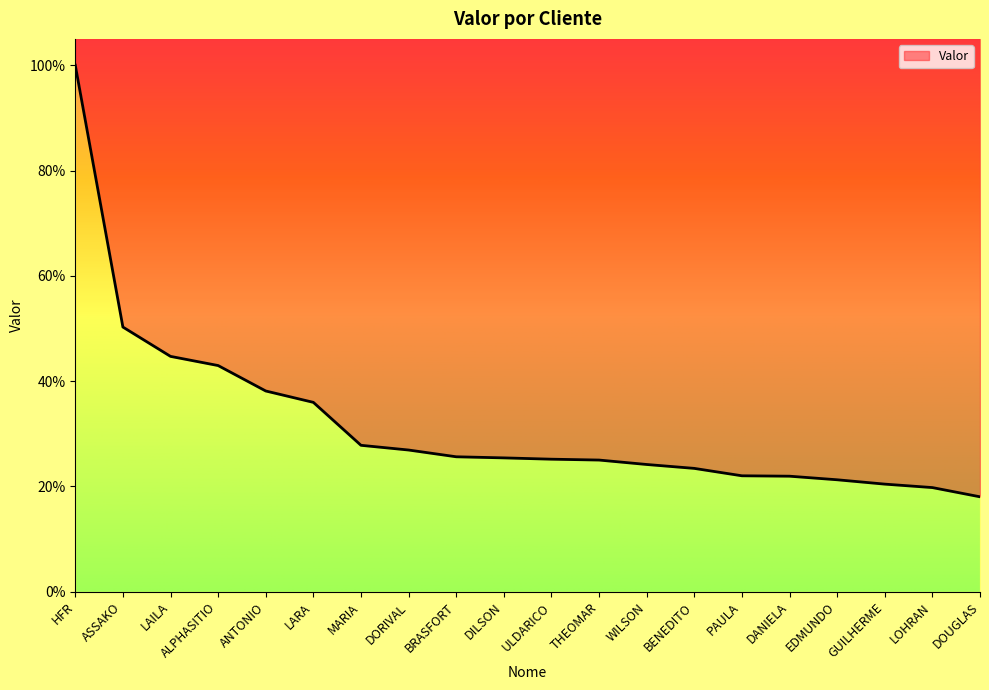

What is the sum of all values?

639.1